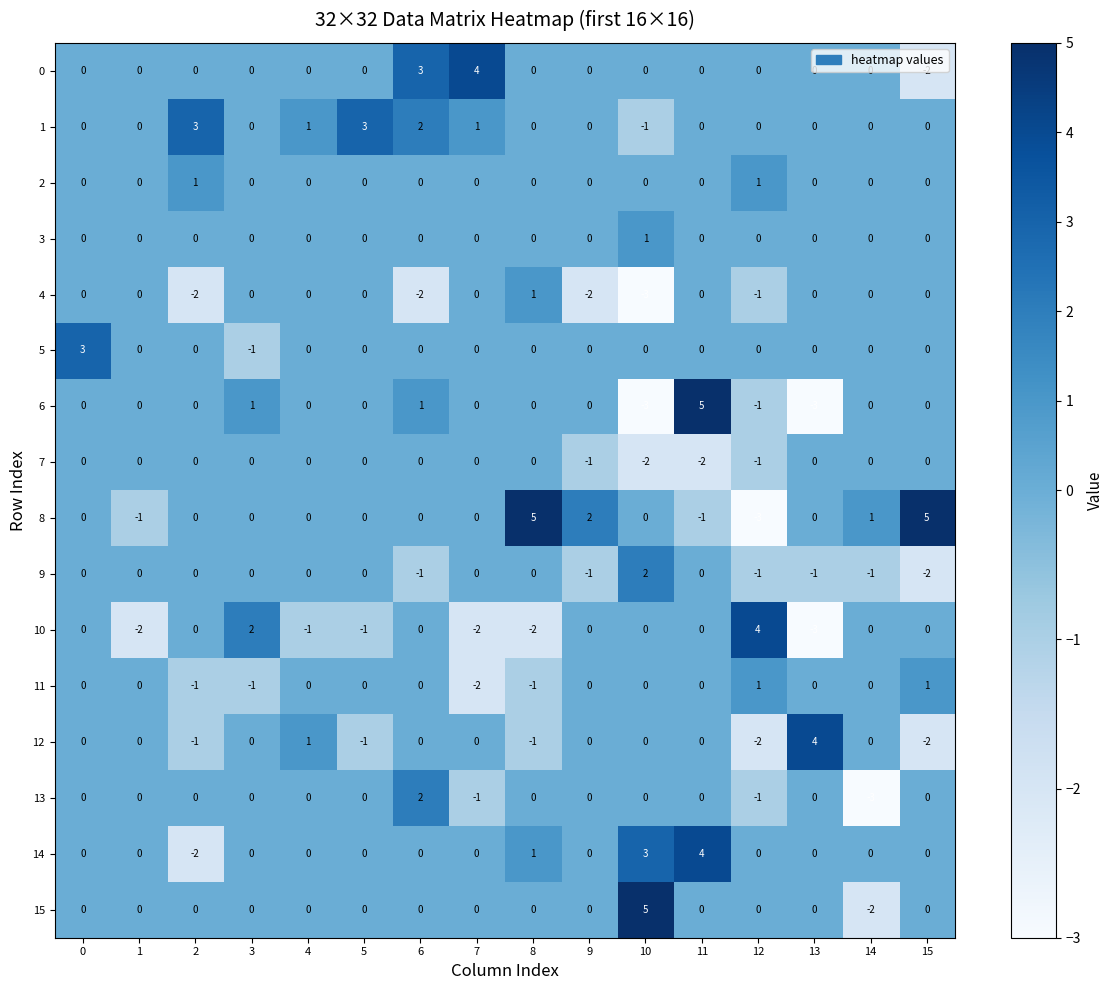

At which label is 7 closest to -1?

9